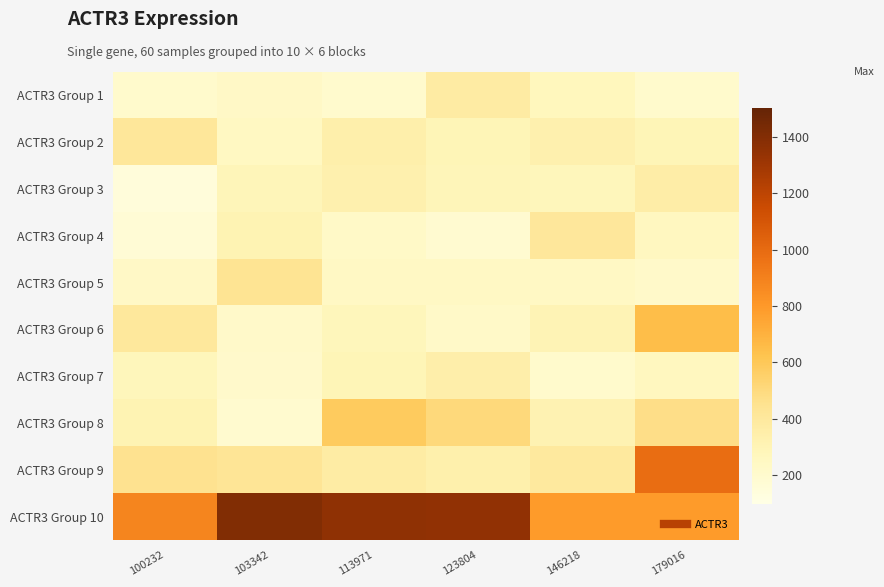

Which label corresponds to the smallest value in the chart?

100232